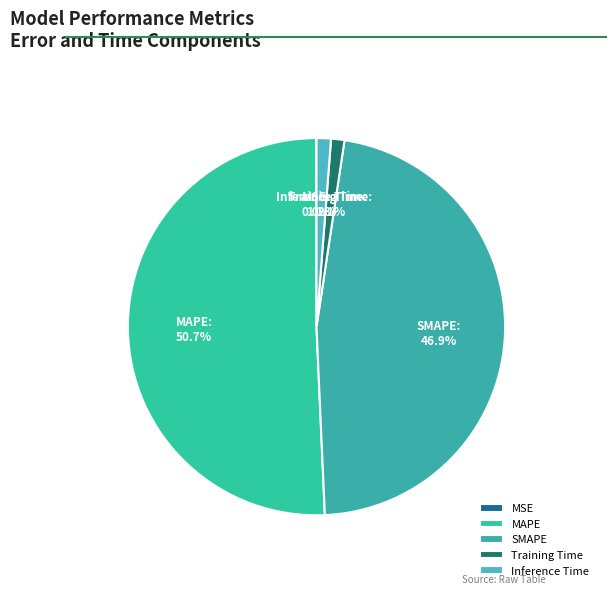

Which has a higher value, MAPE or Training Time?

MAPE